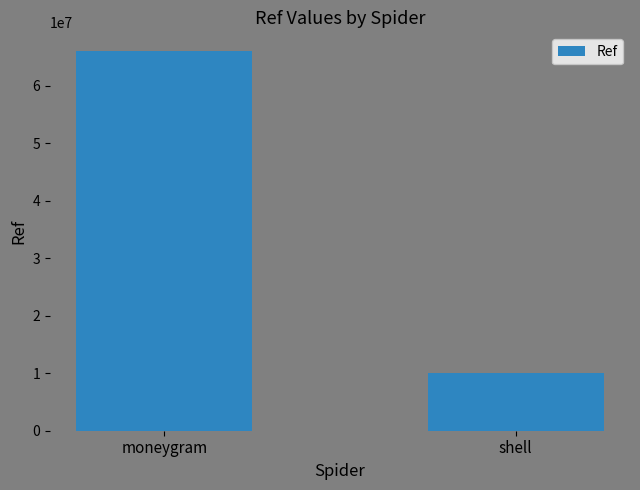

Reading right to left, transcribe all the data shown in this chart.

10051329	66007254